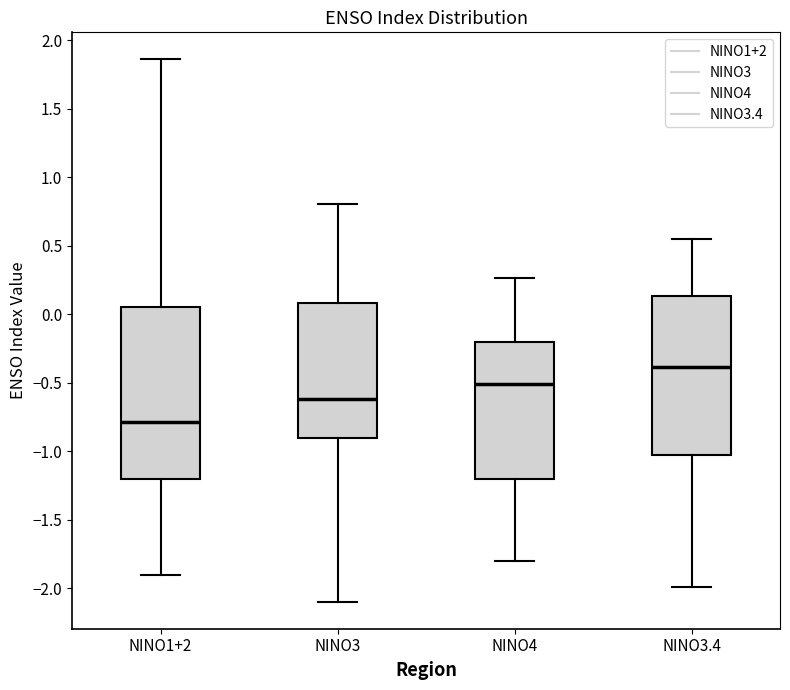

Reading left to right, transcribe this box plot: for each box, give where its median line is, the range the box spans, and where its two whiskers end, as read against the y-axis. The values are not printed on the chart, so give them approximately, as read against the axis.

NINO1+2: median -0.80, box -1.20 to 0.05, whiskers -1.90 to 1.85
NINO3: median -0.60, box -0.90 to 0.10, whiskers -2.10 to 0.80
NINO4: median -0.50, box -1.20 to -0.20, whiskers -1.80 to 0.25
NINO3.4: median -0.40, box -1.05 to 0.15, whiskers -2.00 to 0.55